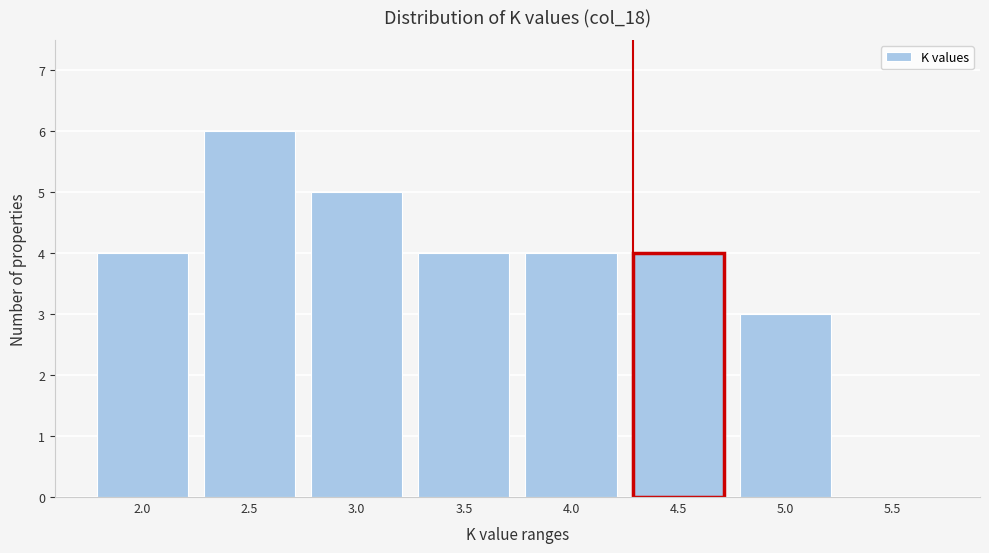

Reading left to right, list all the values displayed in this chart.

2.0=4	2.5=6	3.0=5	3.5=4	4.0=4	4.5=4	5.0=3	5.5=0